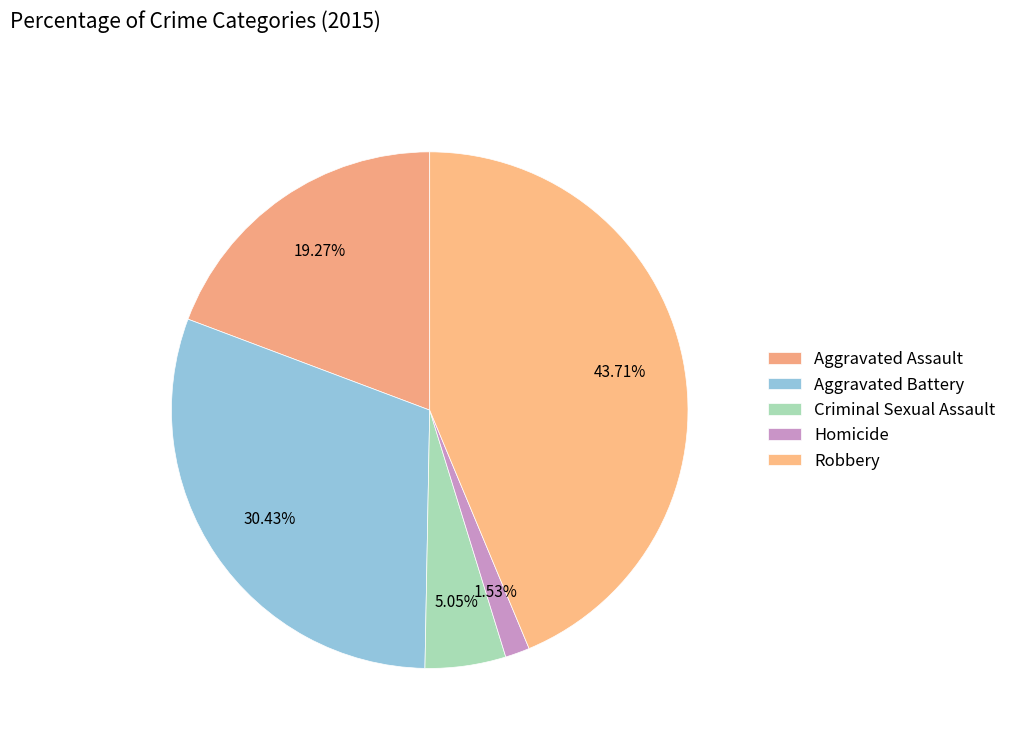

True or false: Homicide accounts for 2% of the total.

True